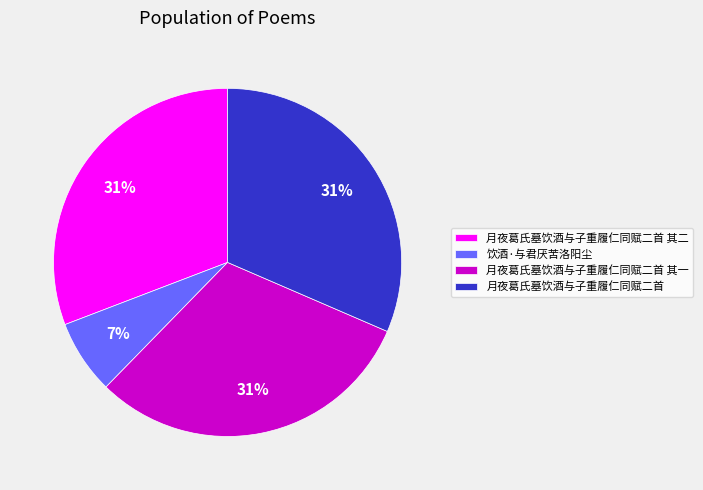

To the nearest percent, what is the average slice percentage?

25%